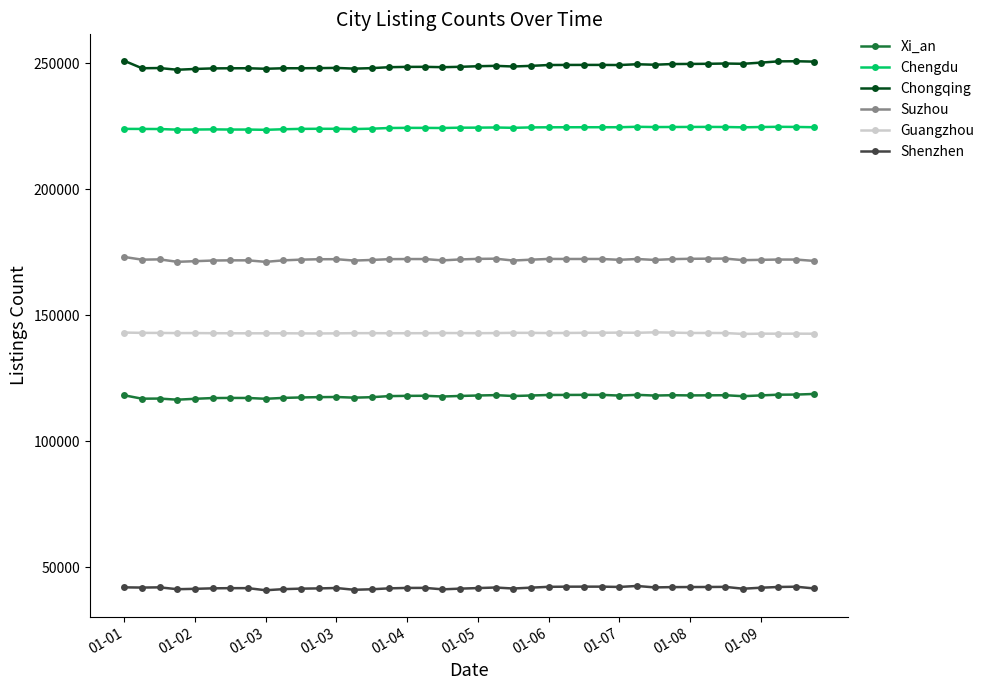

Rank the series by their maximum value, from lowest to highest.

Shenzhen, Xi_an, Guangzhou, Suzhou, Chengdu, Chongqing